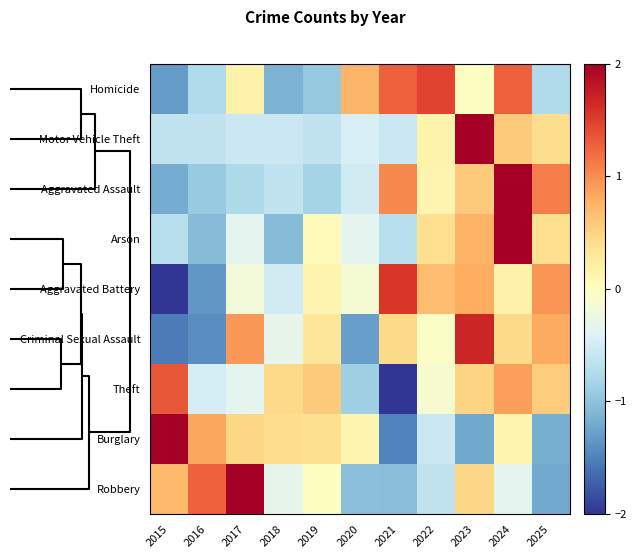

How many data points does each series have?

11